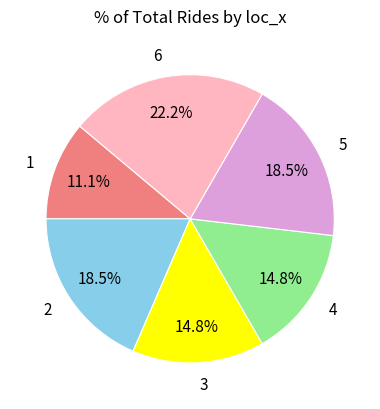

True or false: 1 accounts for 1% of the total.

False